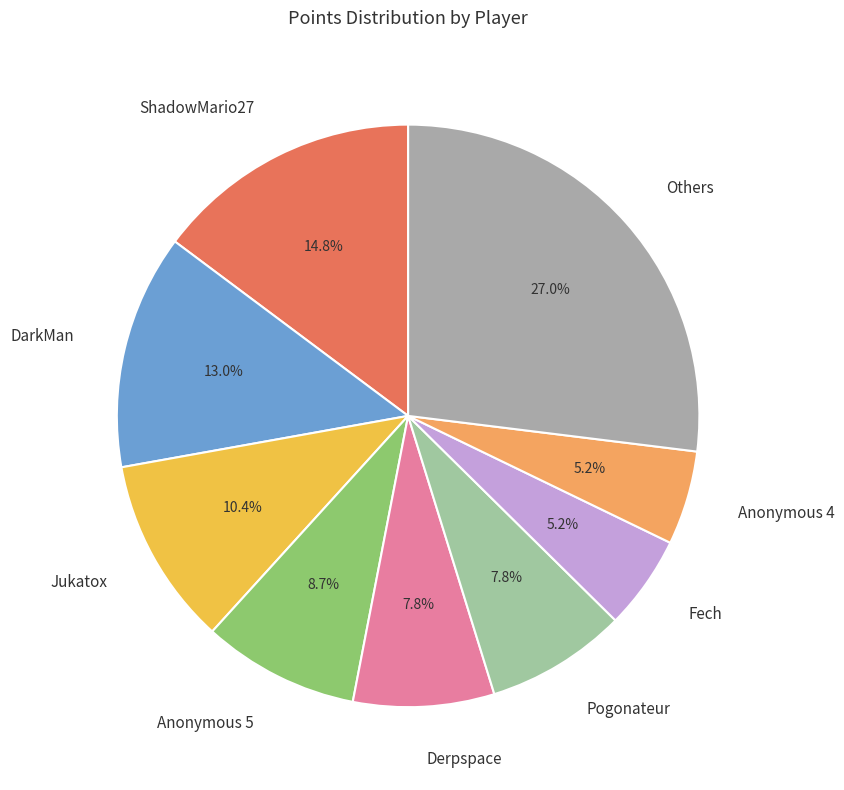

Between DarkMan and Others, which is larger?

Others